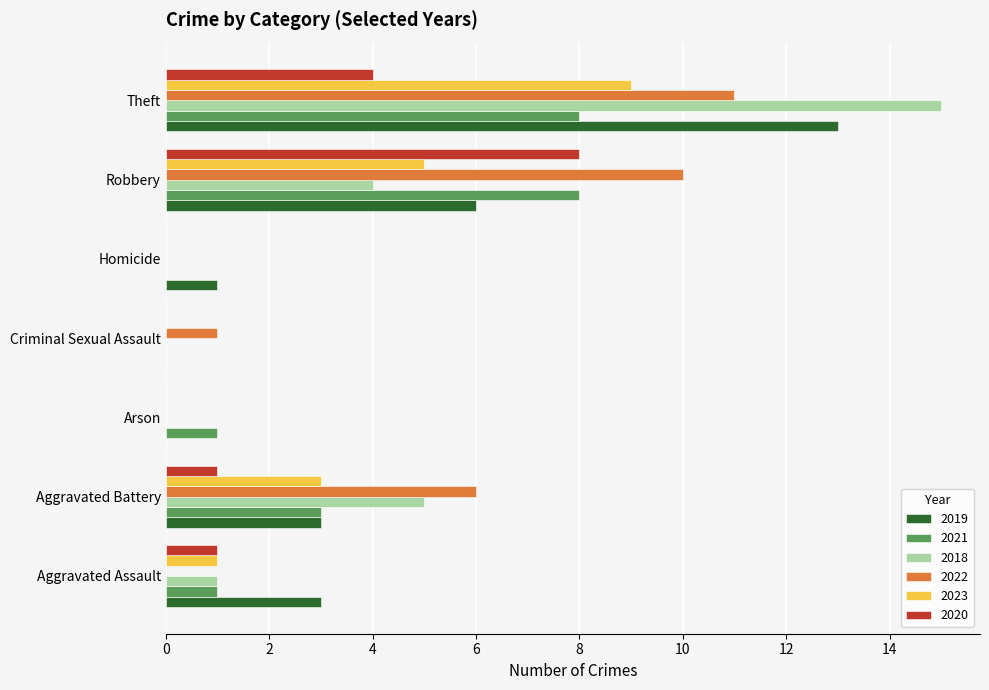

Count the number of data series in this chart.

6